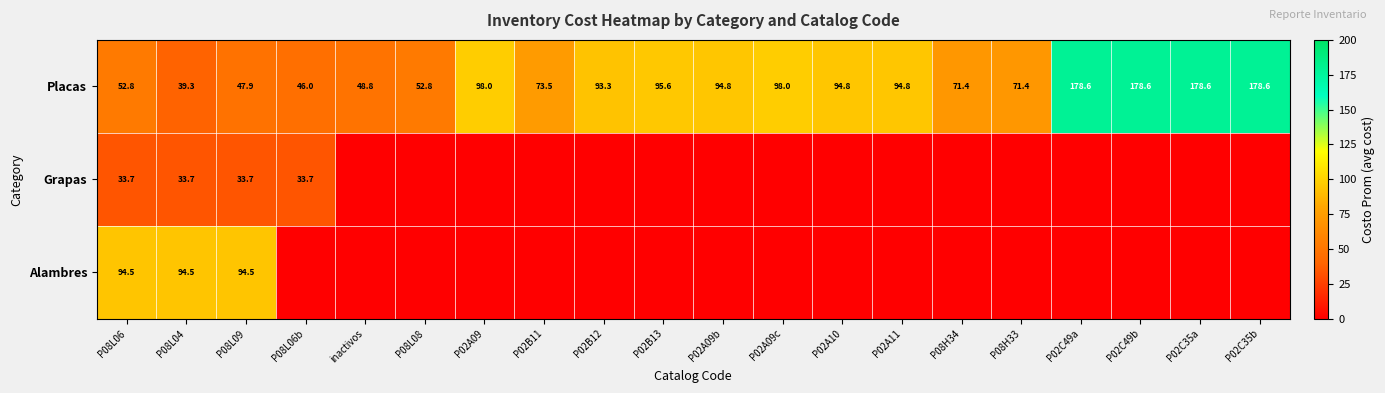

Is it true that Grapas equals 15.9 at P08L09?

False